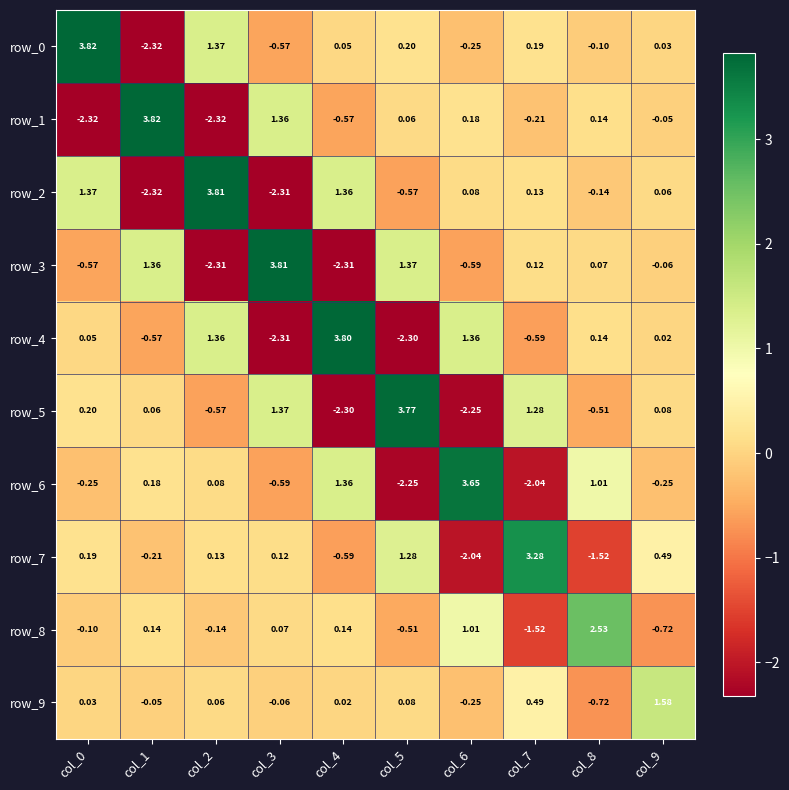

Is the value of row_9 at col_8 greater than the value of row_3 at col_1?

No